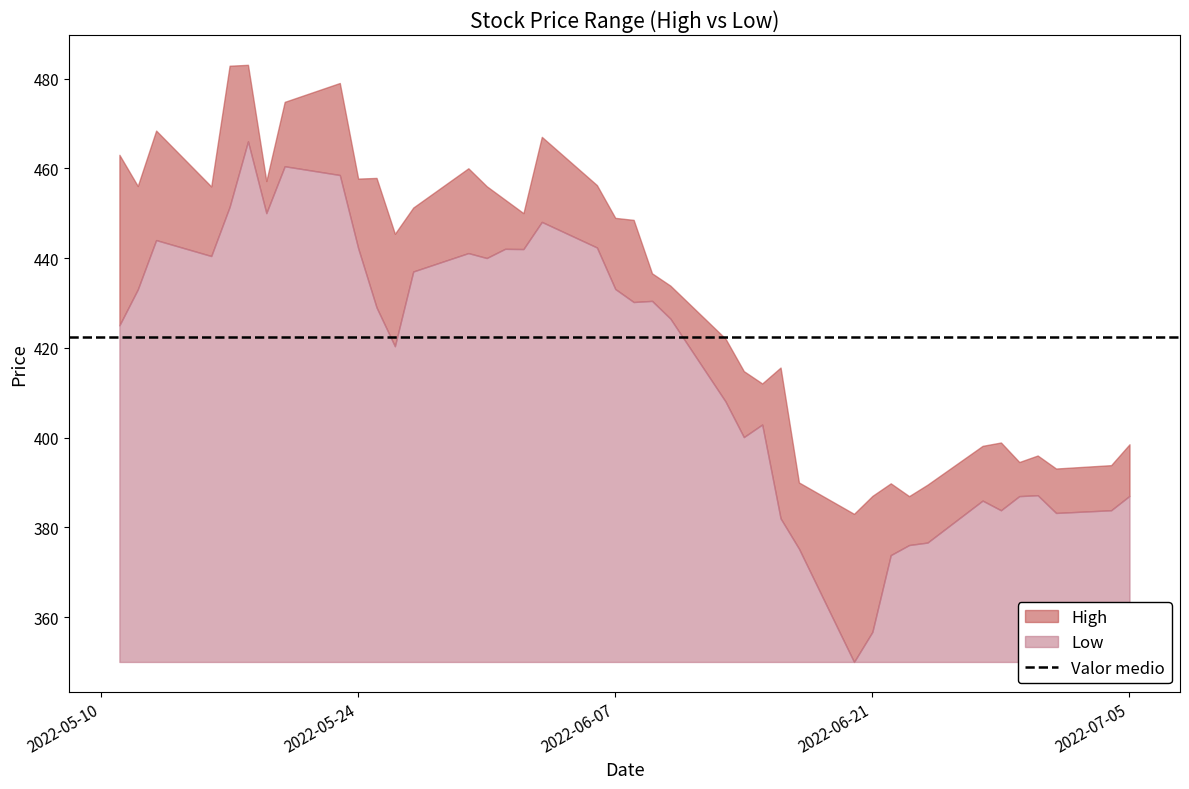

What position from the right is 2022-06-06?

22